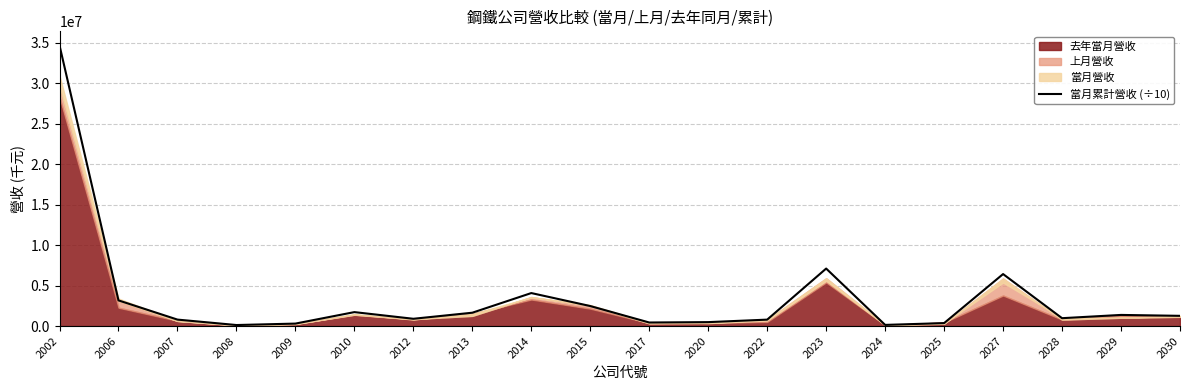

At which category does the data reach its first local peak?

2010